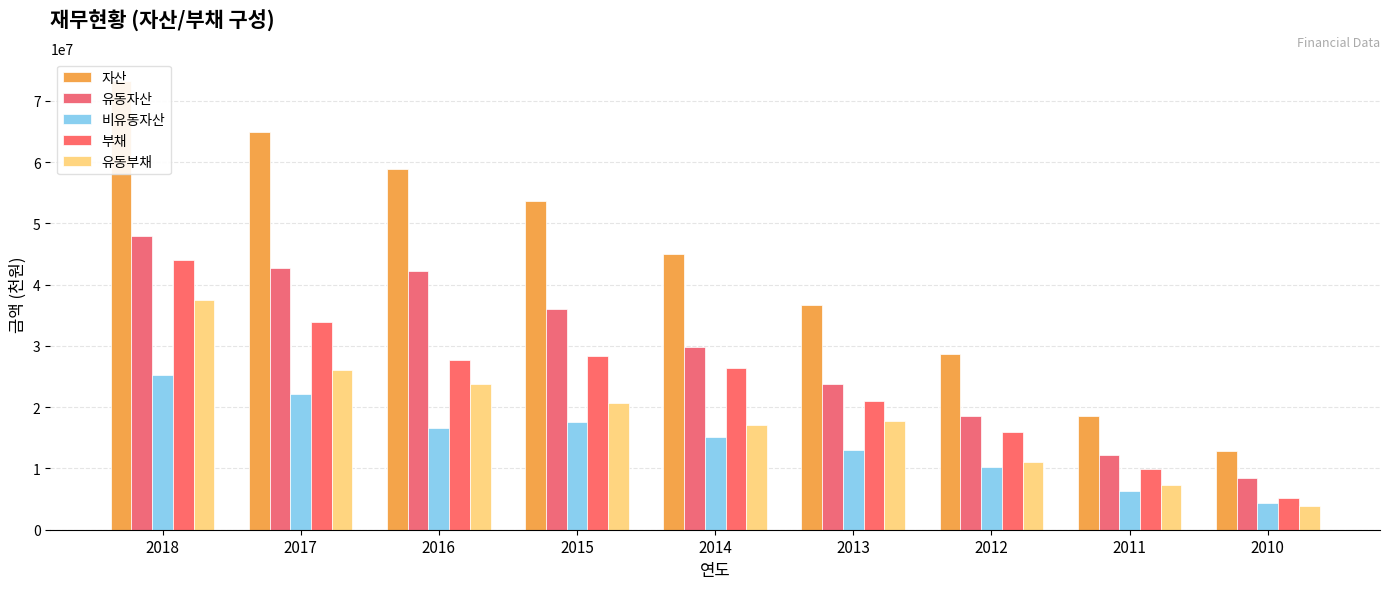

At which label is 유동자산 closest to 28222712?

2014